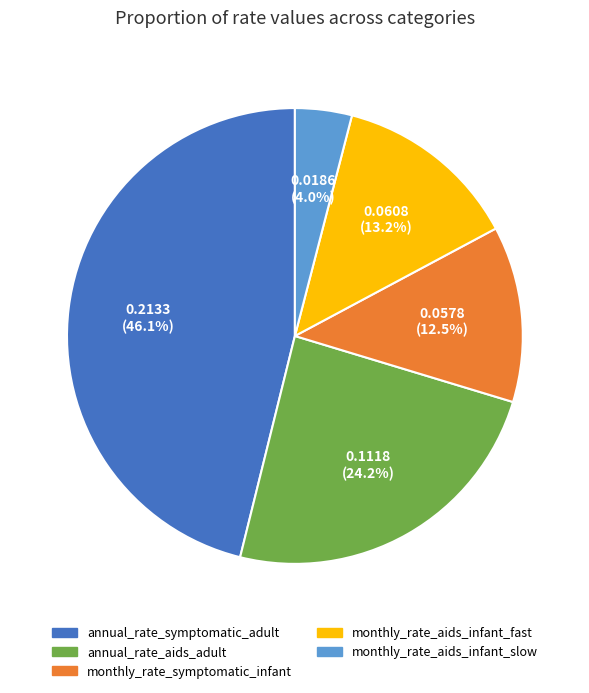

Rank the categories by value from lowest to highest.

monthly_rate_aids_infant_slow, monthly_rate_symptomatic_infant, monthly_rate_aids_infant_fast, annual_rate_aids_adult, annual_rate_symptomatic_adult